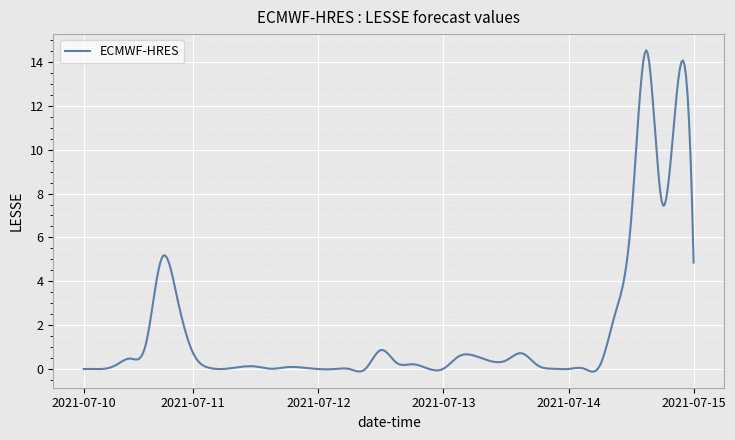

What is the greatest value displayed?

14.5